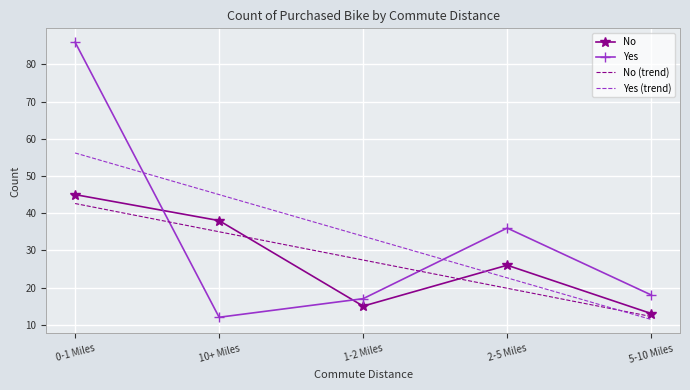

Rank the categories by No (trend) value from lowest to highest.

5-10 Miles, 2-5 Miles, 1-2 Miles, 10+ Miles, 0-1 Miles